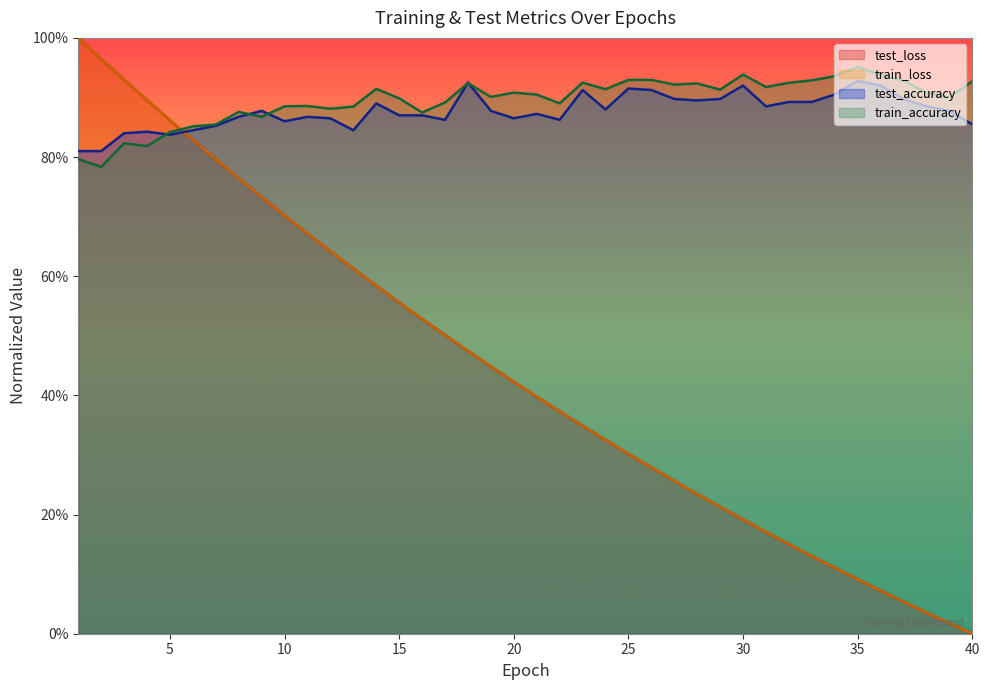

Which has a higher value, 33 or 40?

33